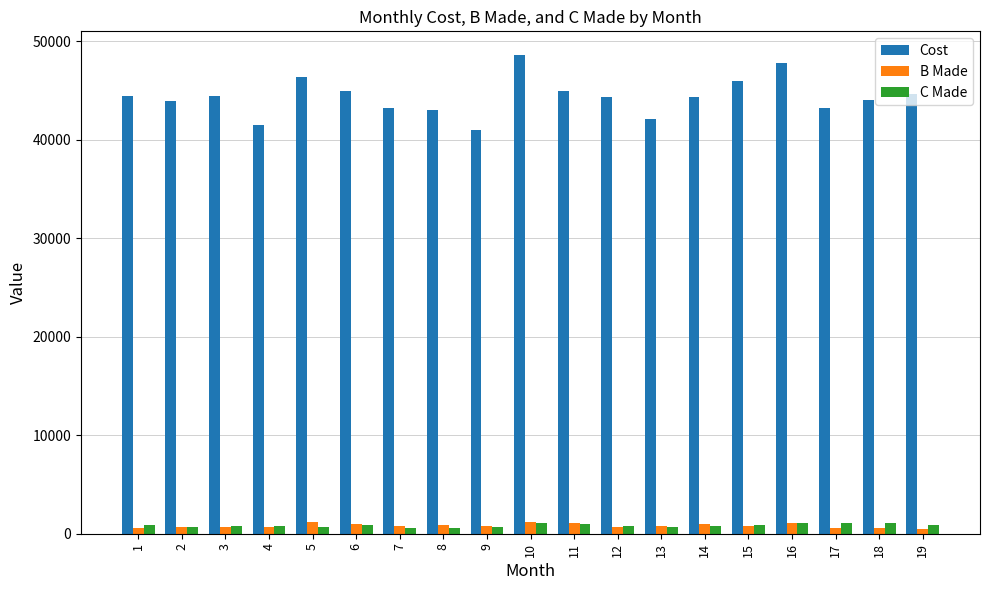

The value of Cost at 8 is 43000. True or false?

True